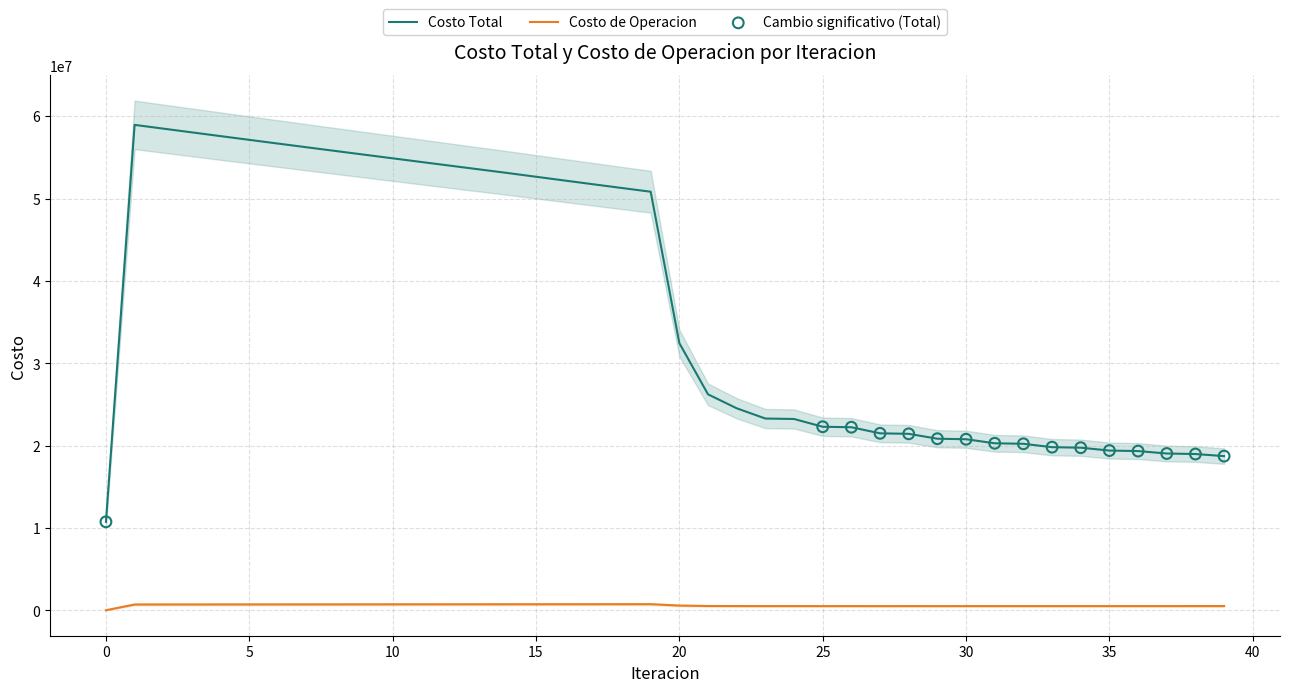

Which series contains the lowest Y value?

Costo de Operacion